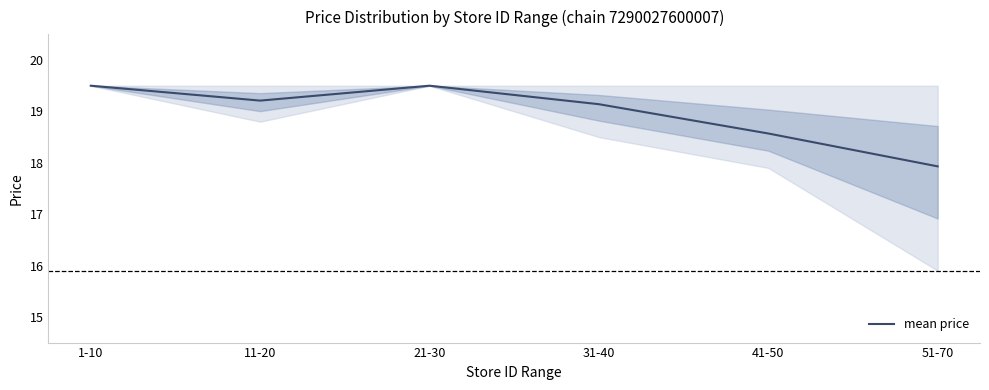

At which label is the value closest to 18?

51-70